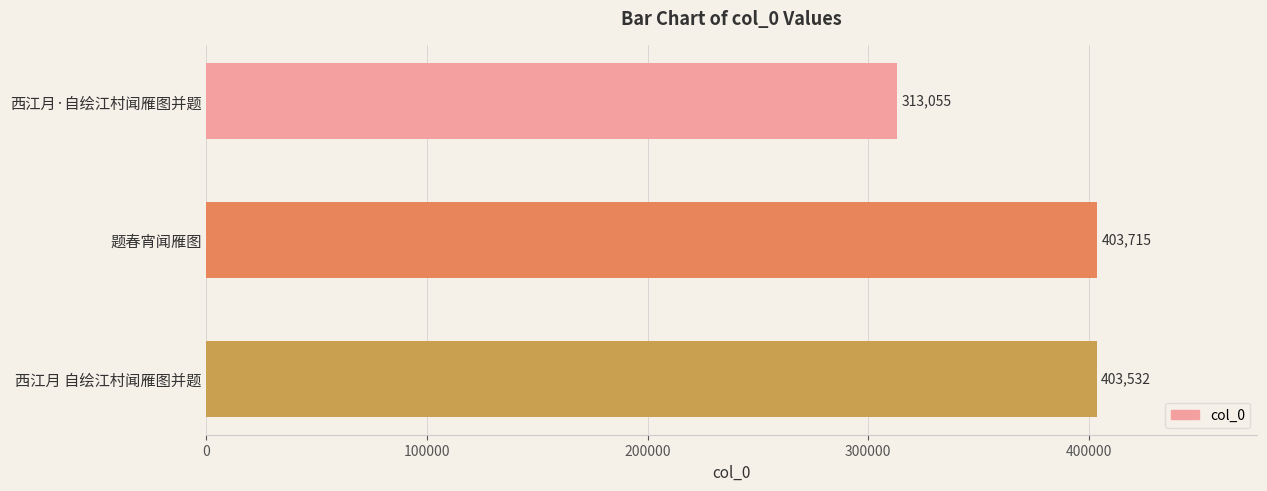

At which label is the value closest to 358385?

西江月 自绘江村闻雁图并题